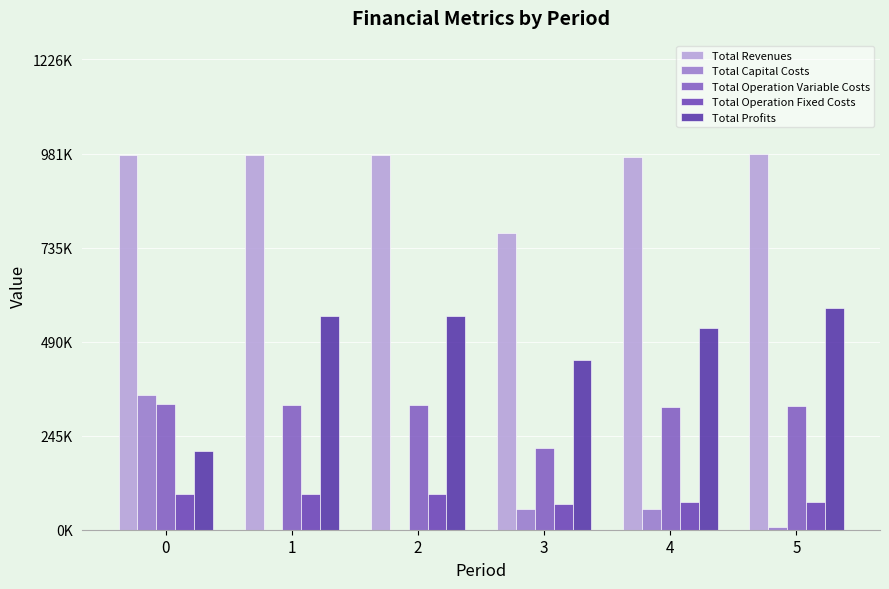

Which series has the largest range (max minus min)?

Total Profits